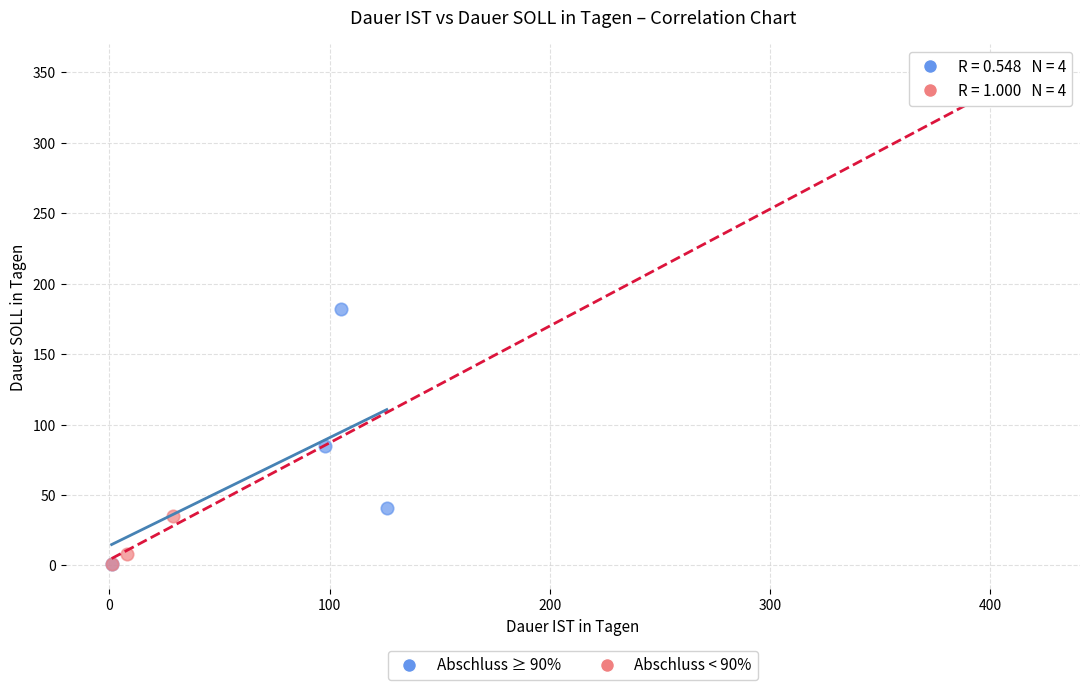

What are all the series names shown in the legend?

Abschluss ≥ 90%, Abschluss < 90%